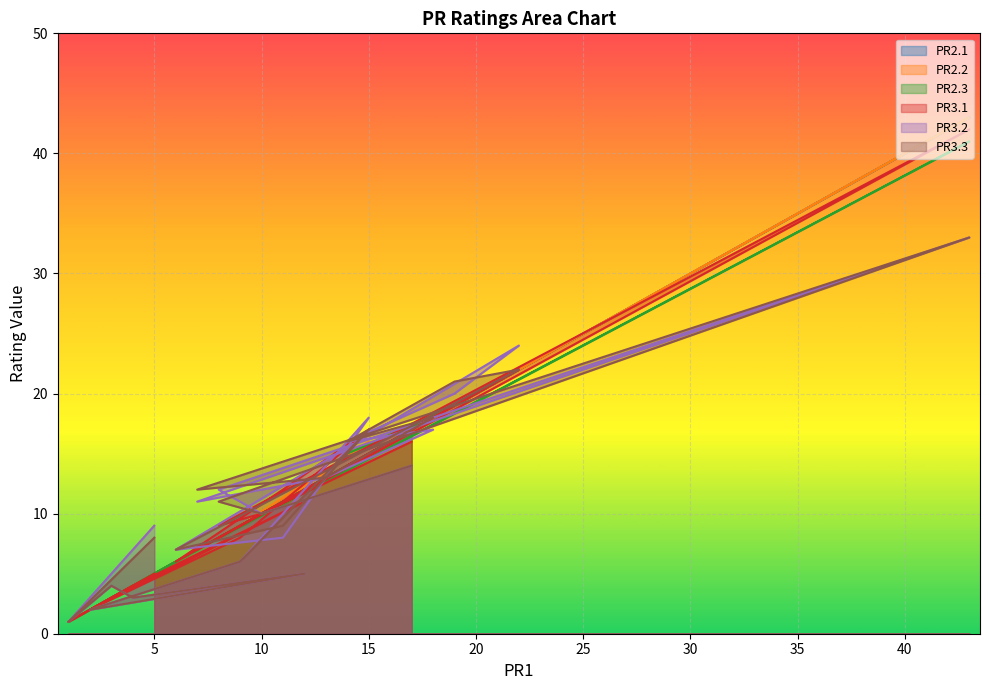

True or false: PR3.3 has more than 0 points higher than both neighbors.

True